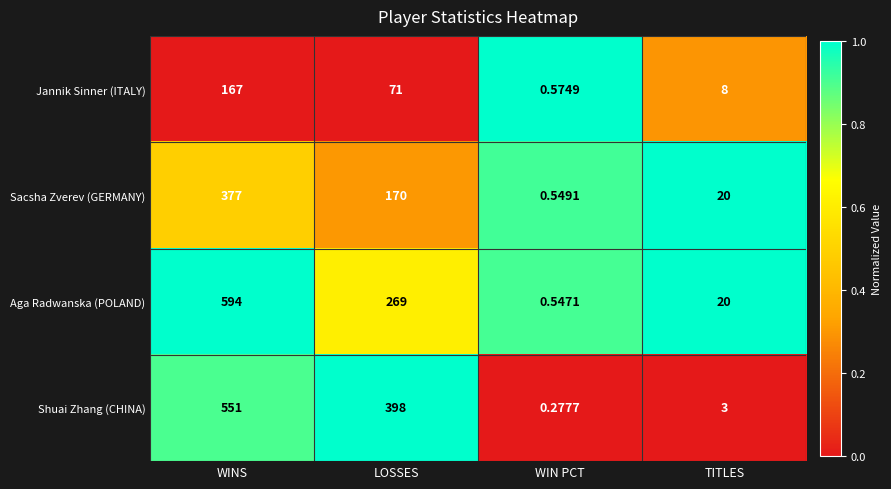

Which series has the largest range (max minus min)?

Aga Radwanska (POLAND)